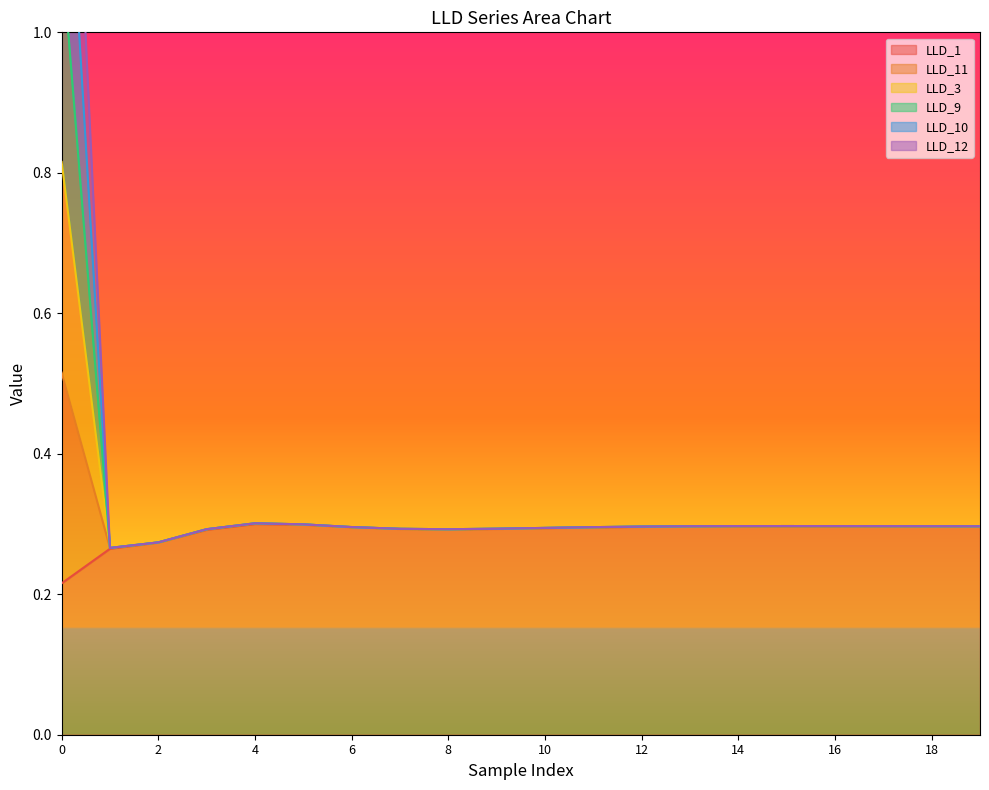

Count the number of categories in the chart.

20